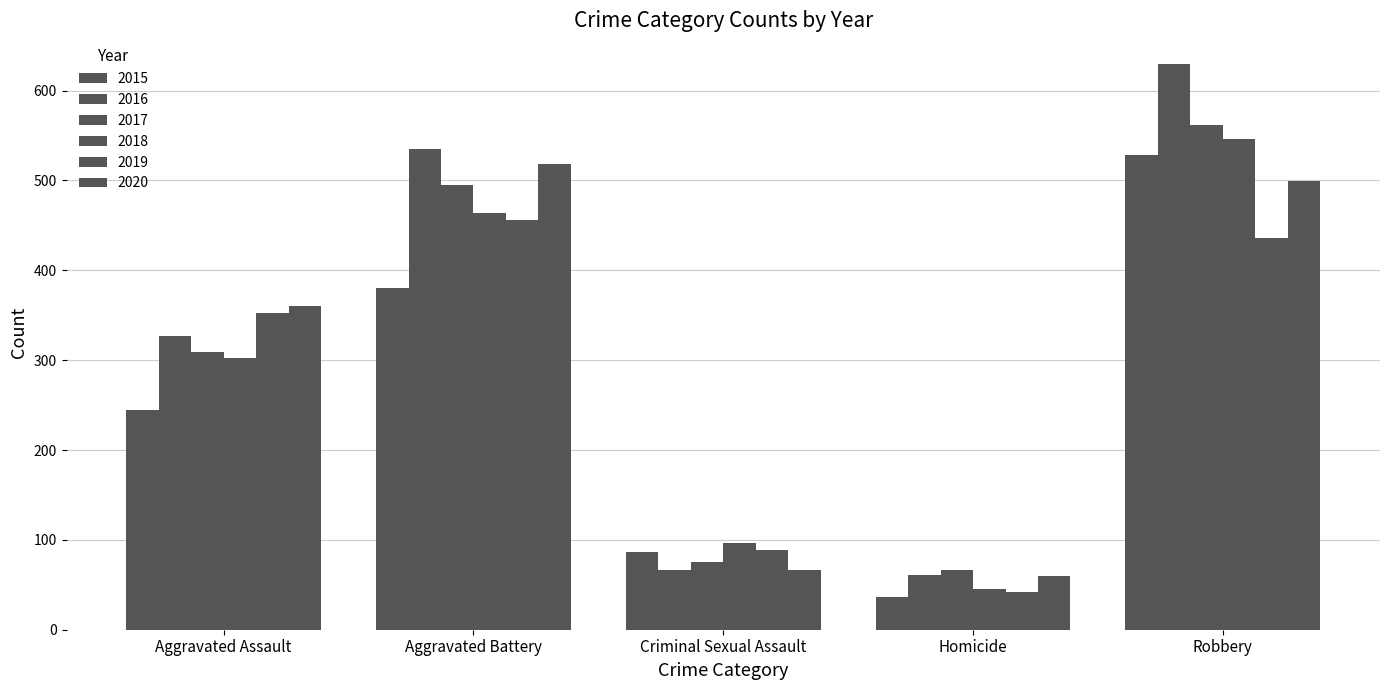

Does the chart contain stacked bars?

No